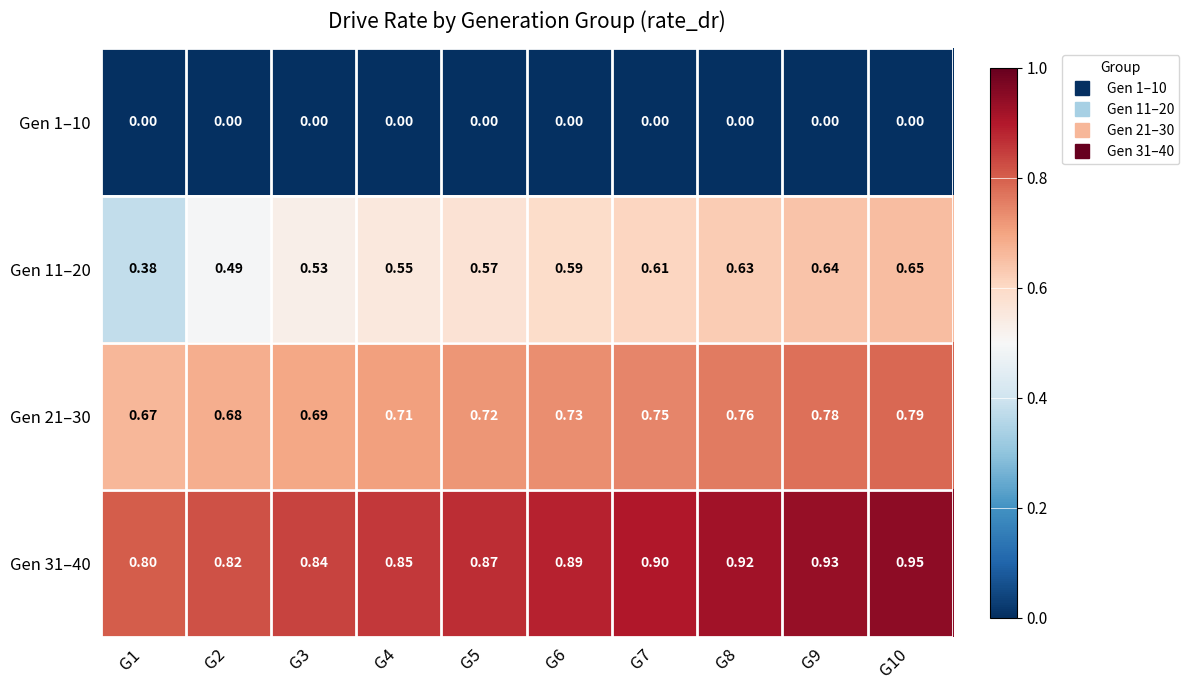

Is the value of Gen 1–10 at G5 greater than the value of Gen 21–30 at G5?

No